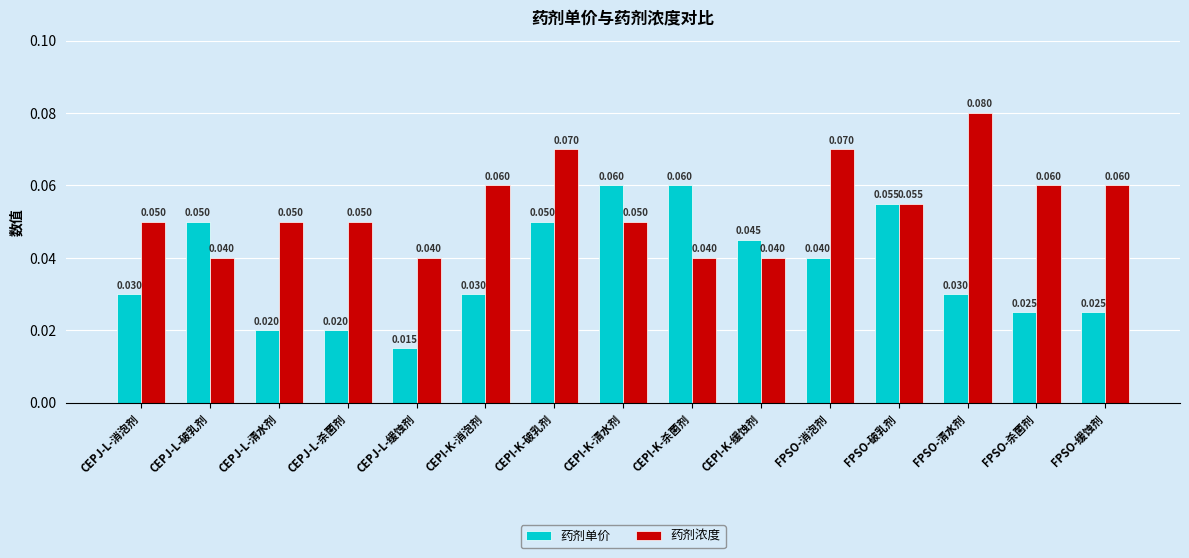

What is the label of the 4th bar from the right?

FPSO-破乳剂